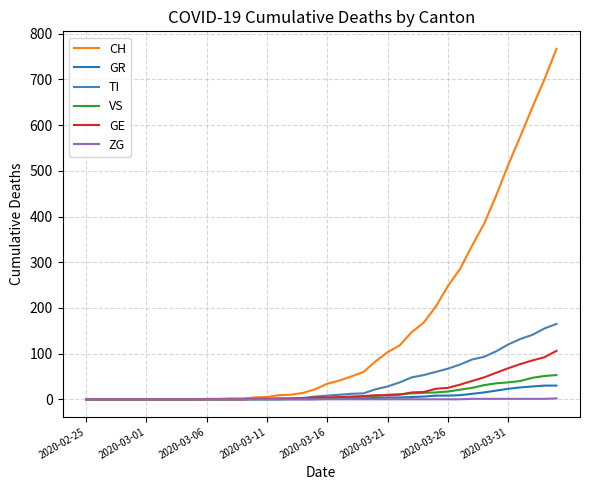

What is the maximum value shown in the chart?

767